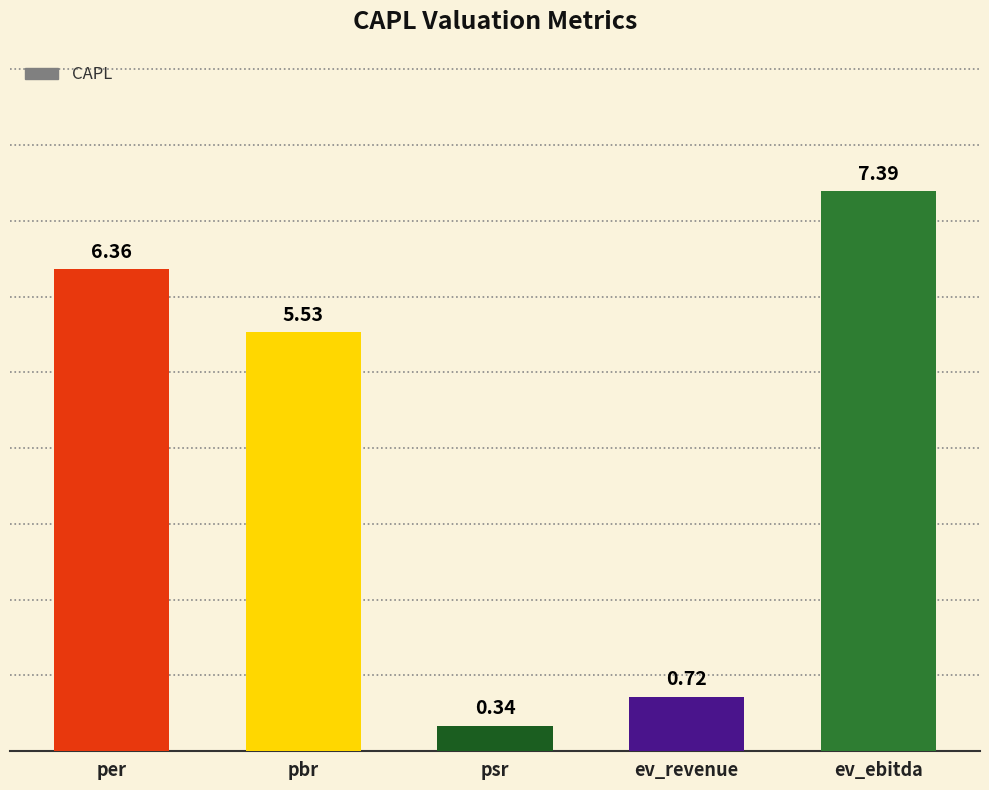

What is the difference between the values at ev_ebitda and per?

1.0